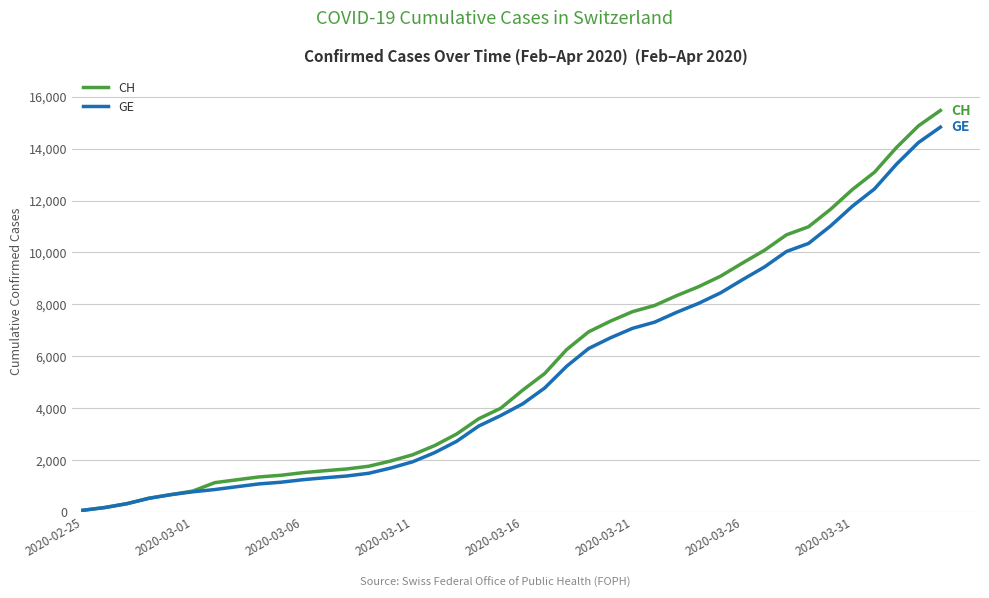

What is the difference between the second highest and second lowest values in the CH series?

14698